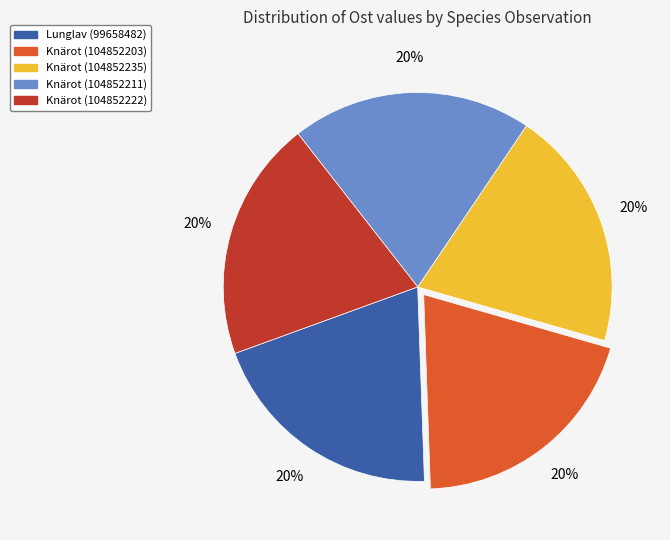

Approximately how many times larger is the value at Lunglav (99658482) compared to Knärot (104852203)?

1.0